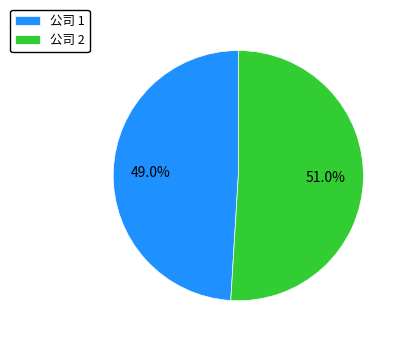

What is the ratio of the value at 公司 2 to the value at 公司 1?

1.0